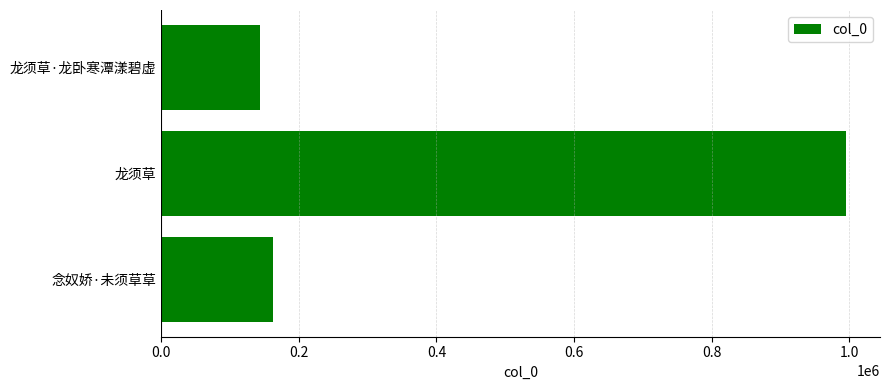

Where is the data nearest to the value 569224?

念奴娇·未须草草